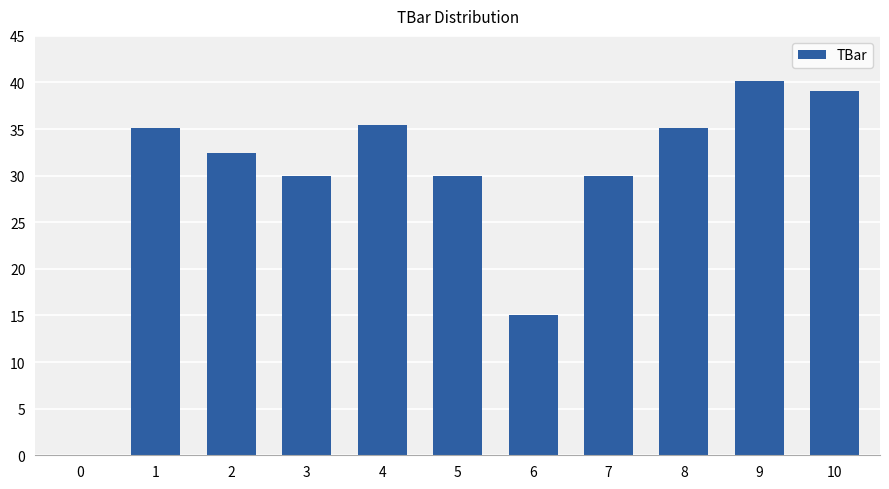

Which has a higher value, 9 or 2?

9